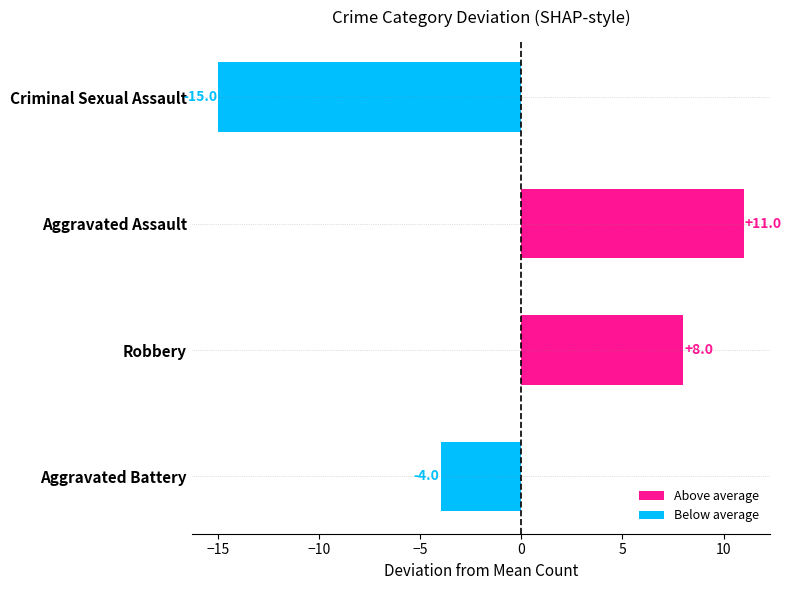

Are the bars horizontal?

Yes